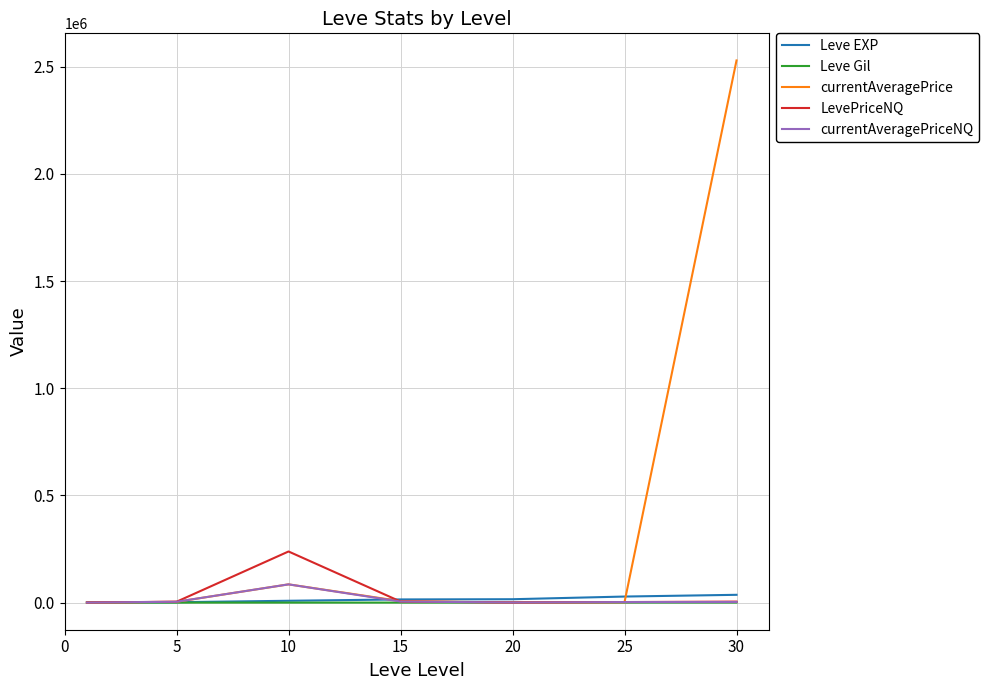

Which series has the largest total across all categories?

currentAveragePrice